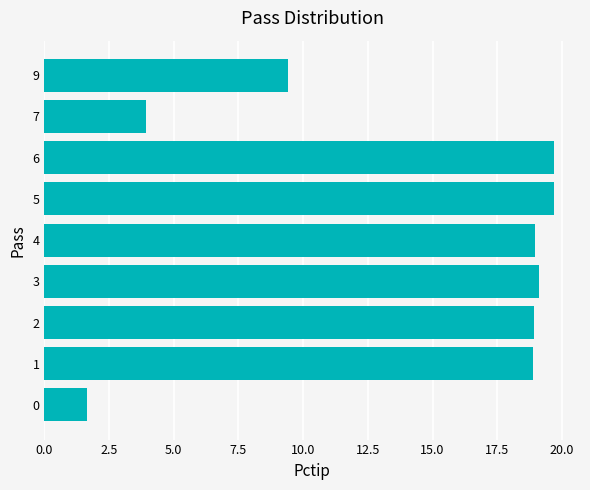

Which has a higher value, 9 or 7?

9